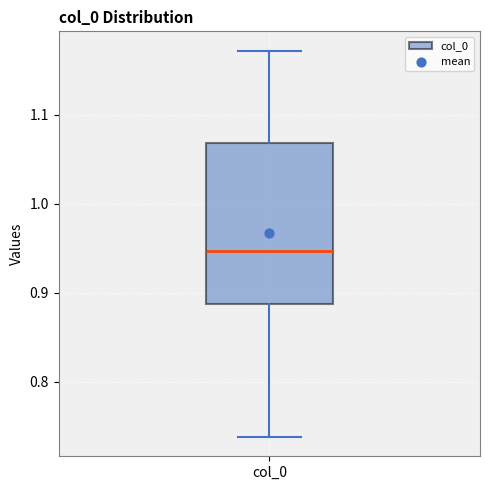

Transcribe this box plot: give where the median line is, the range the box spans, and where the two whiskers end, as read against the y-axis. The values are not printed on the chart, so give them approximately, as read against the axis.

median 0.95, box 0.89 to 1.07, whiskers 0.74 to 1.17